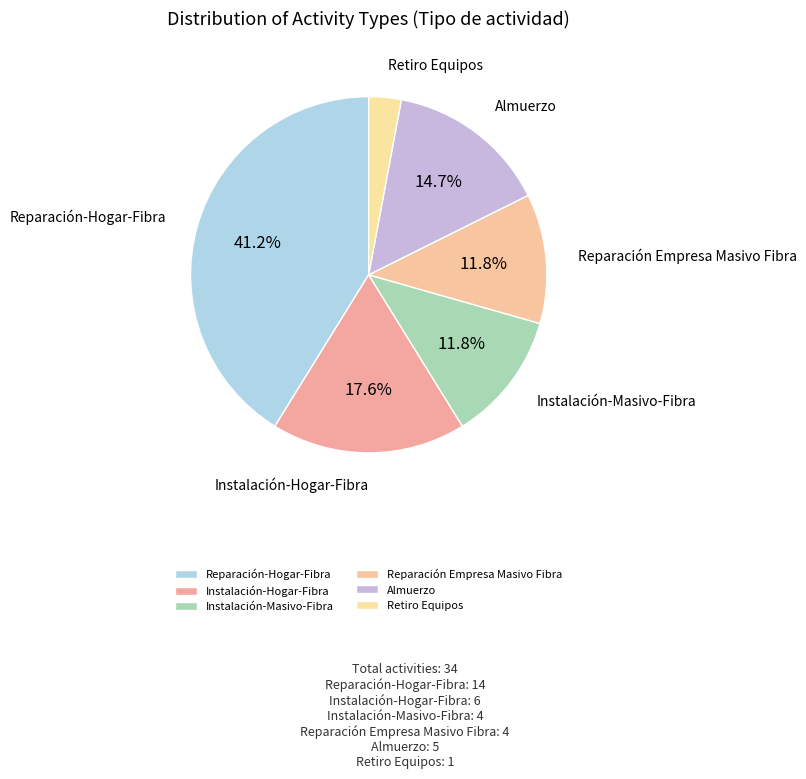

Count the number of slices in the pie.

6